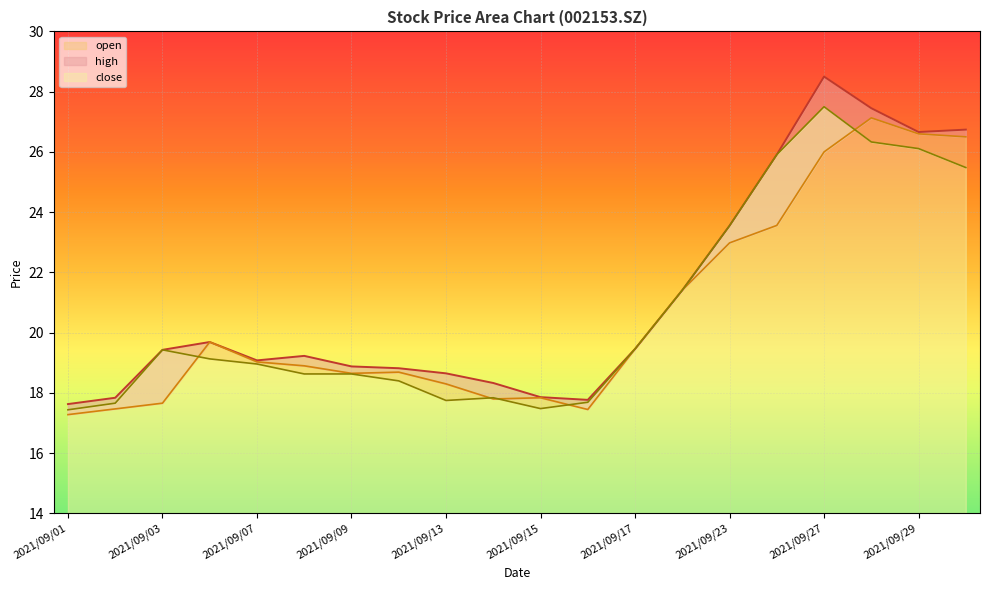

Which label corresponds to the smallest value in the chart?

2021/09/01